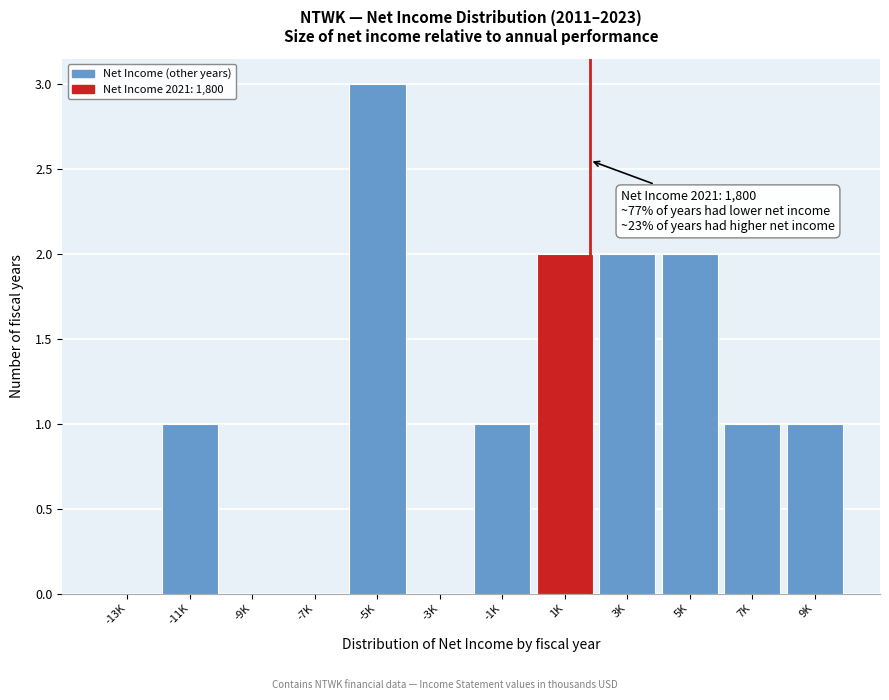

Reading right to left, transcribe all the data shown in this chart.

9K=1	7K=1	5K=2	3K=2	1K=2	-1K=1	-3K=0	-5K=3	-7K=0	-9K=0	-11K=1	-13K=0